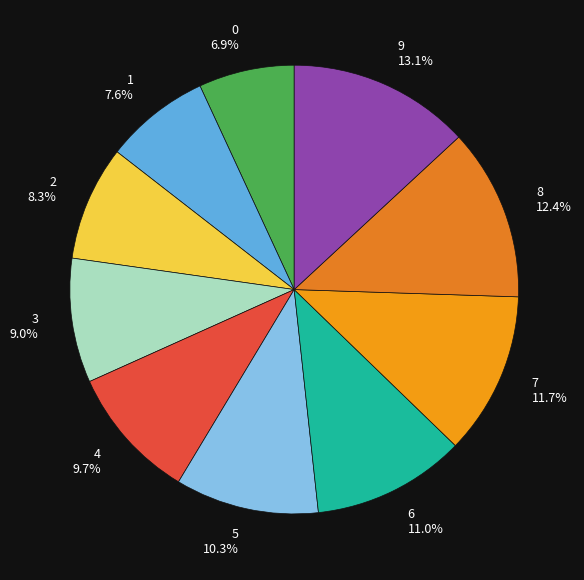

Does any single category account for the majority?

No